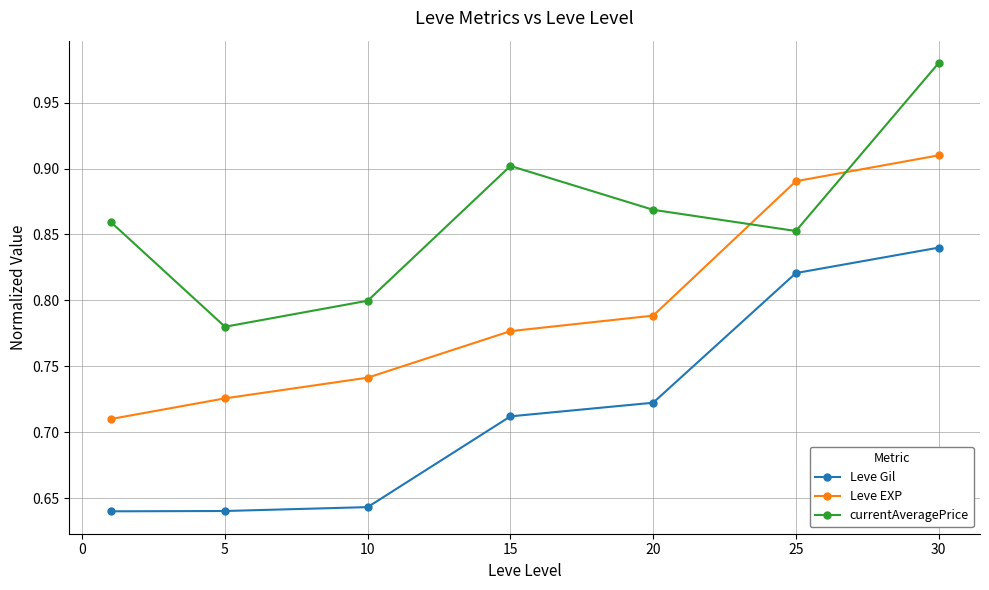

How many Leve Gil values are between 0 and 1?

7